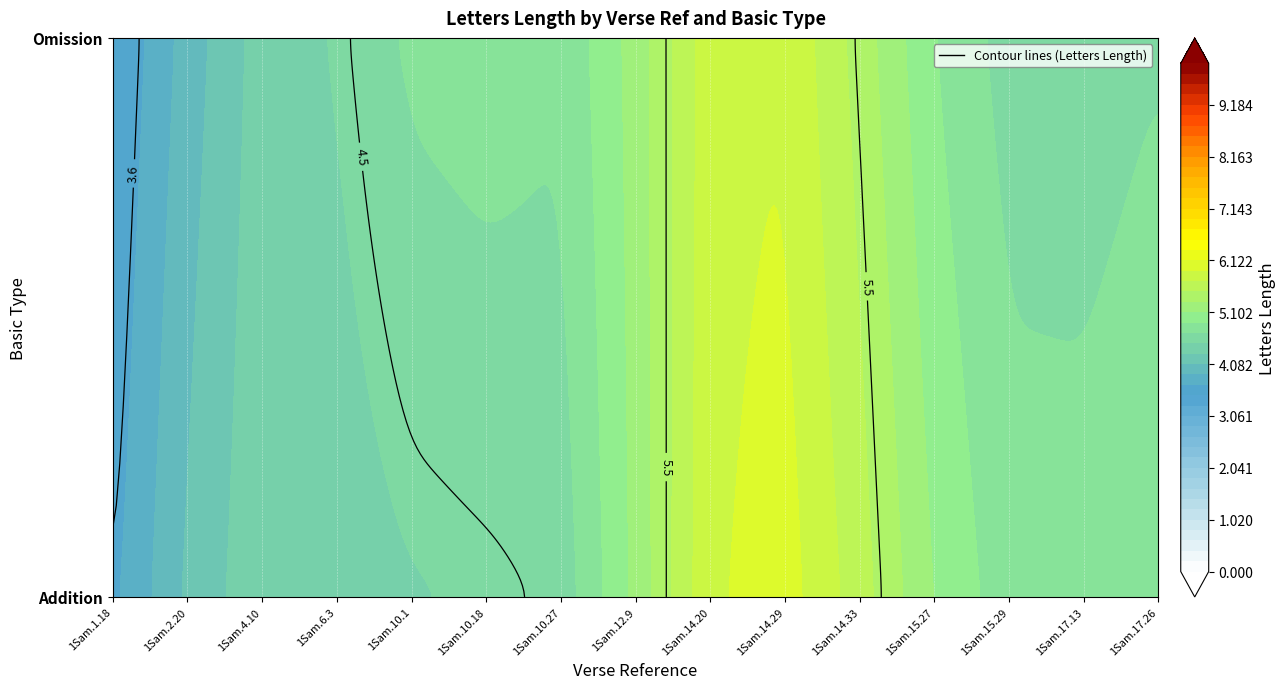

What is the total value across all series at 1Sam.14.29?

11